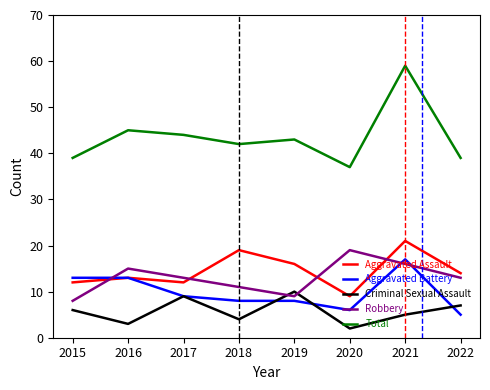

The Criminal Sexual Assault series shows 10 at 2015. True or false?

False